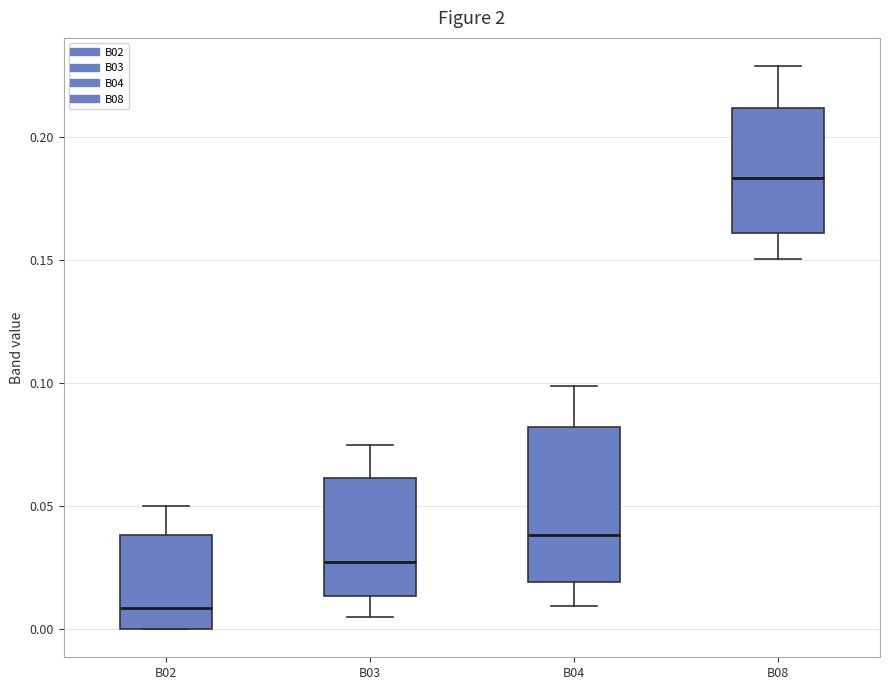

Where is the upper edge of the box for B02 on the y-axis? The values are not printed on the chart, so give them approximately, as read against the axis.

0.040